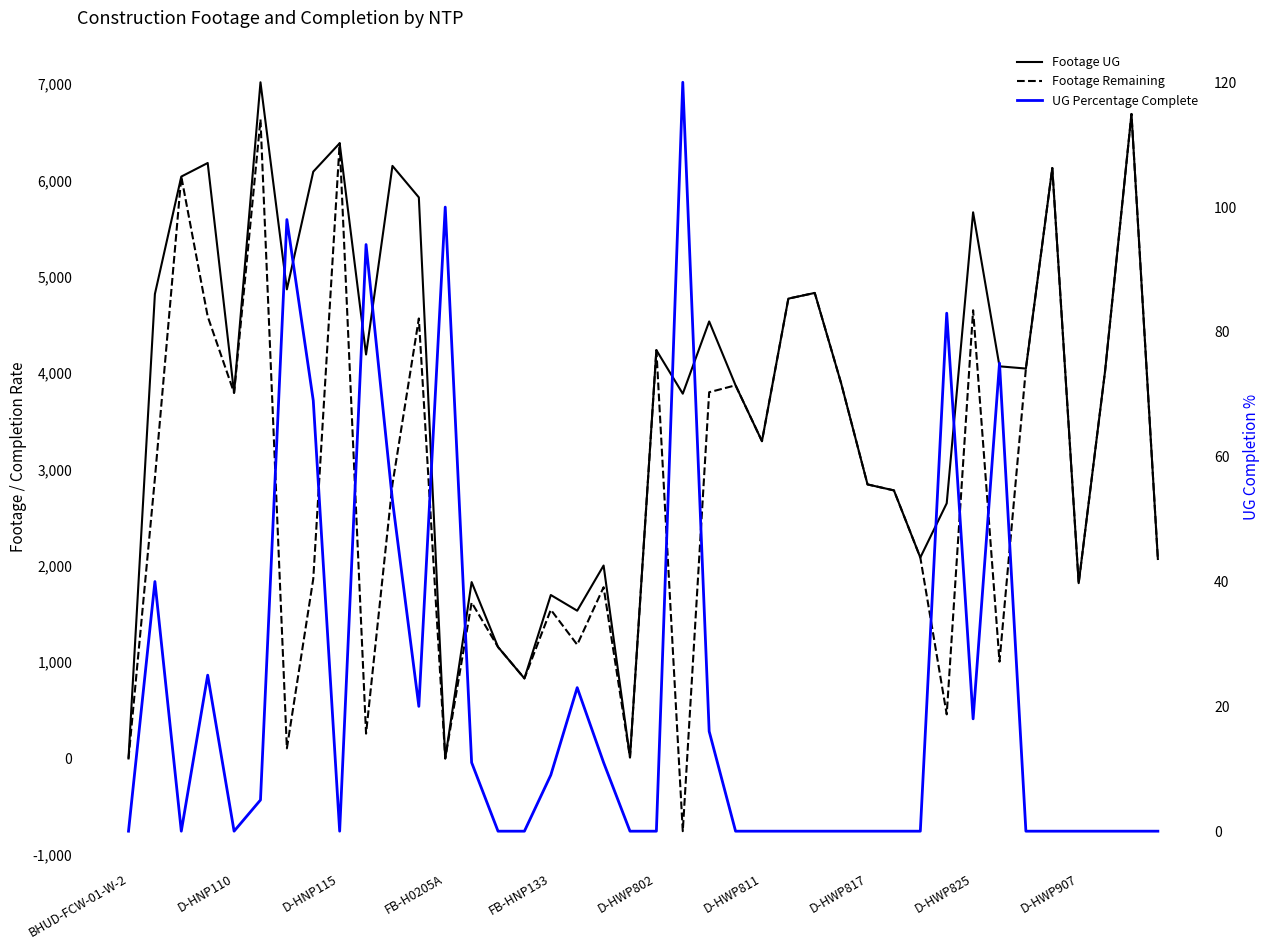

List the series in order of their overall mean, lowest first.

UG Percentage Complete, Footage Remaining, Footage UG